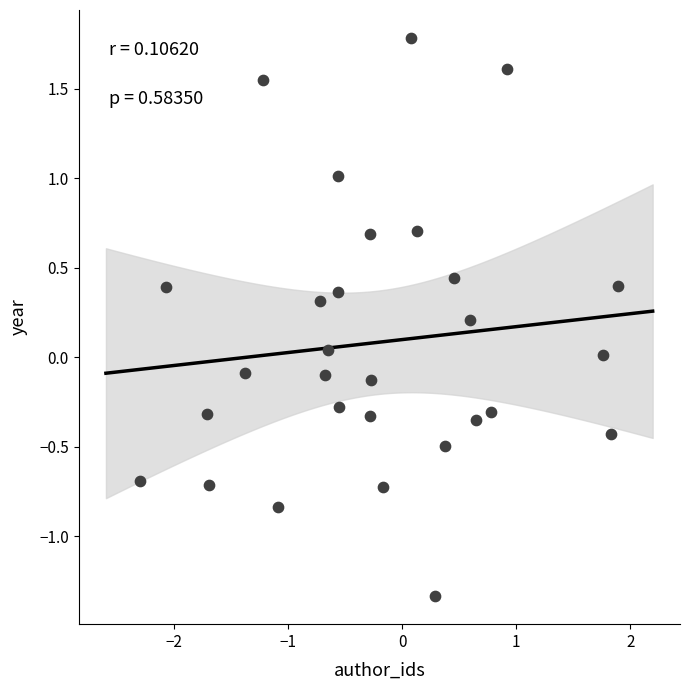

What is the range of X values (max minus min)?

4.2